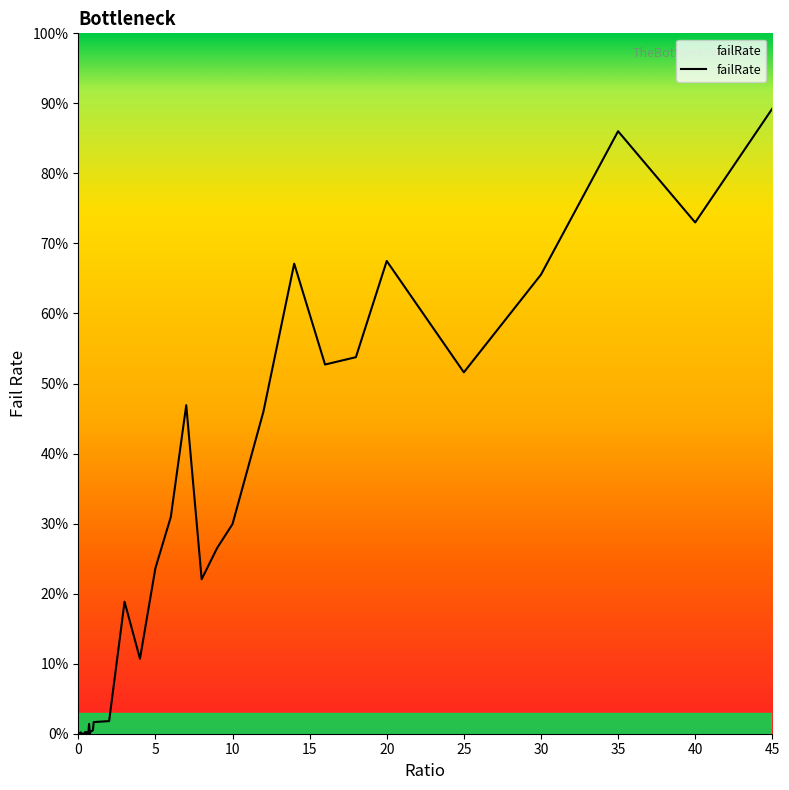

Does the chart have visible grid lines?

No